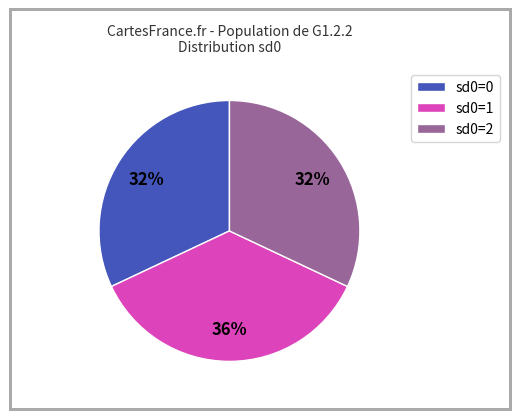

Combined, do sd0=1 and sd0=2 account for over 50%?

Yes